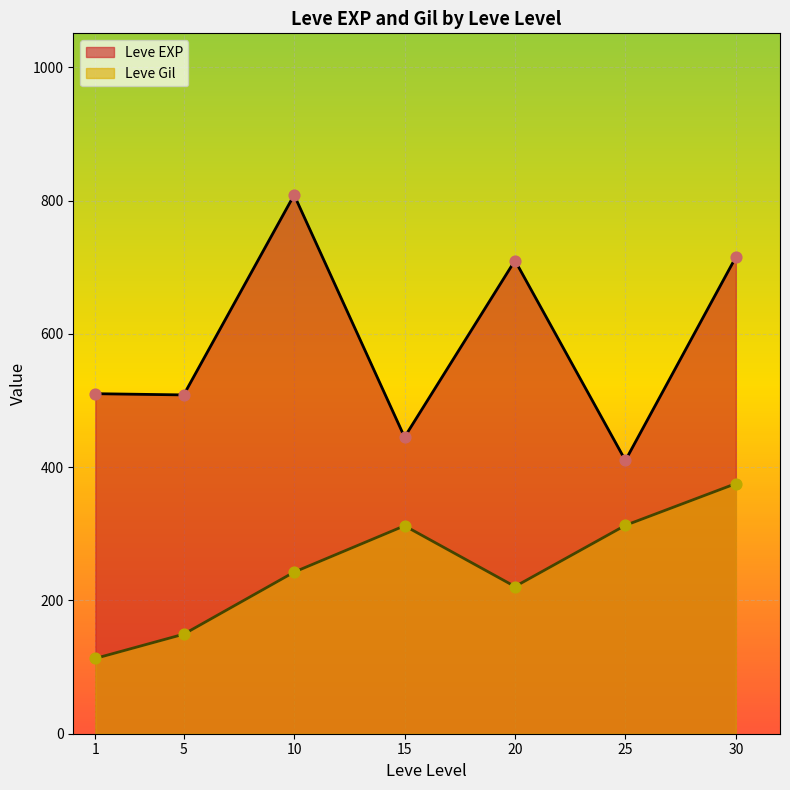

Which series has the largest total across all categories?

Leve EXP